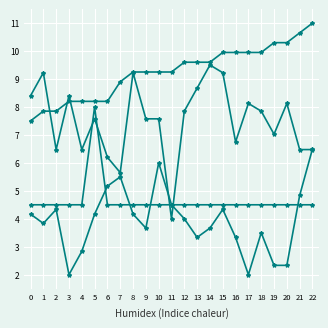

The x series shows 5.7 at 7. True or false?

True